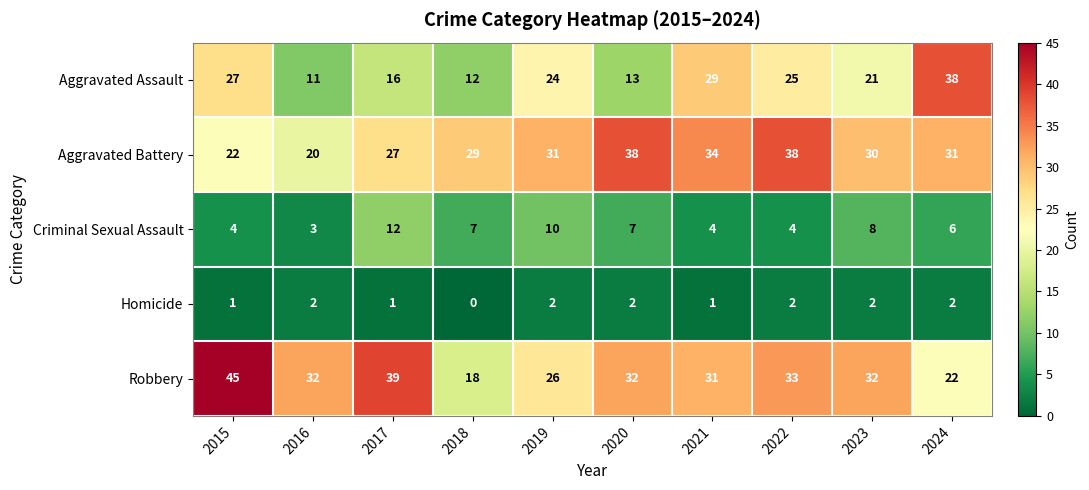

What is the greatest value displayed?

45